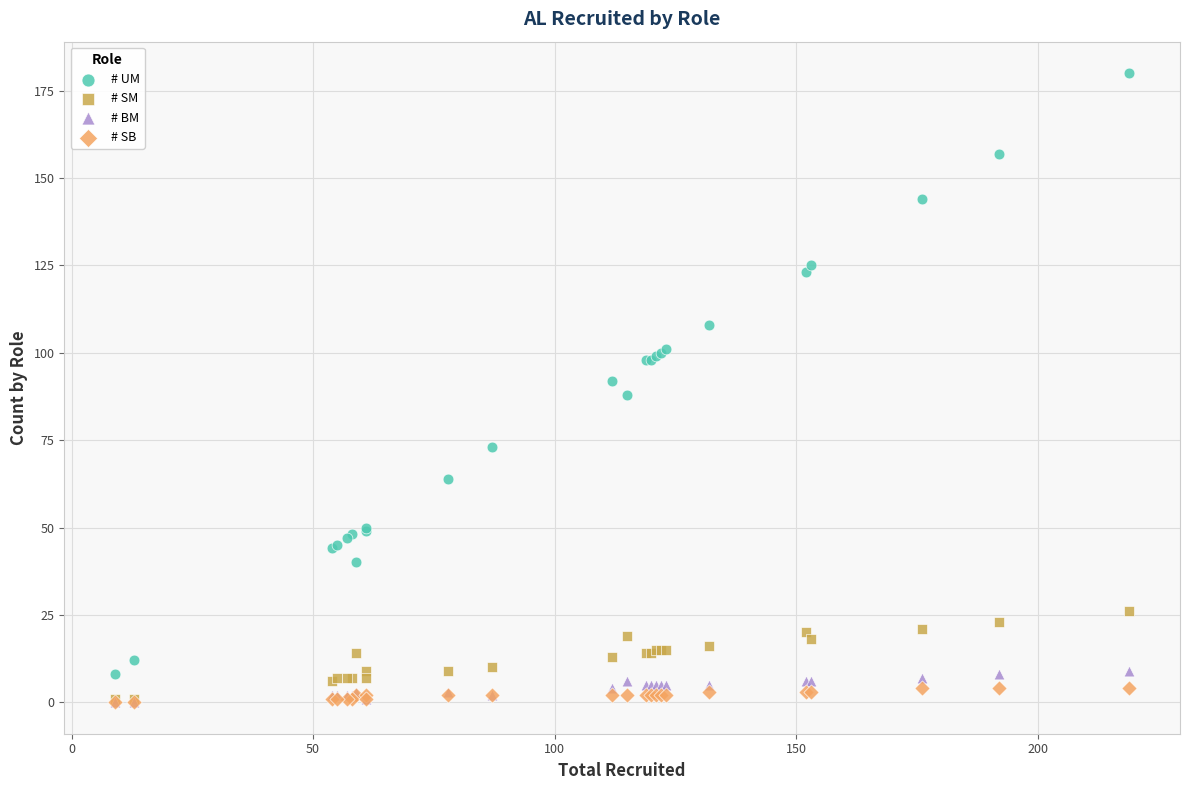

In the # UM series, what Y value is closest to 94?

92